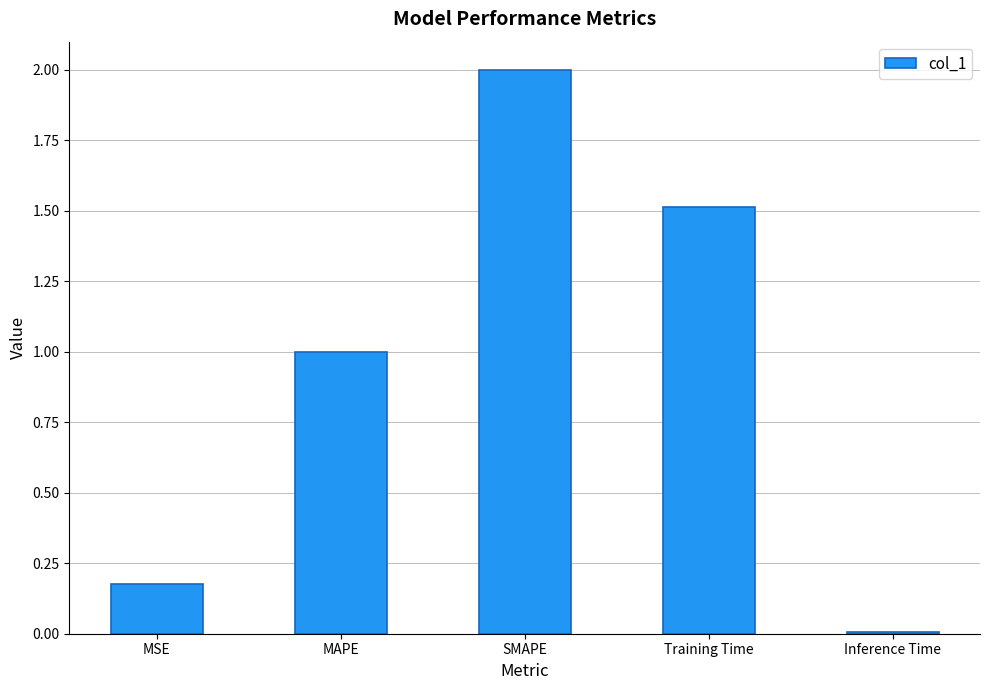

What is the label of the 5th bar from the left?

Inference Time